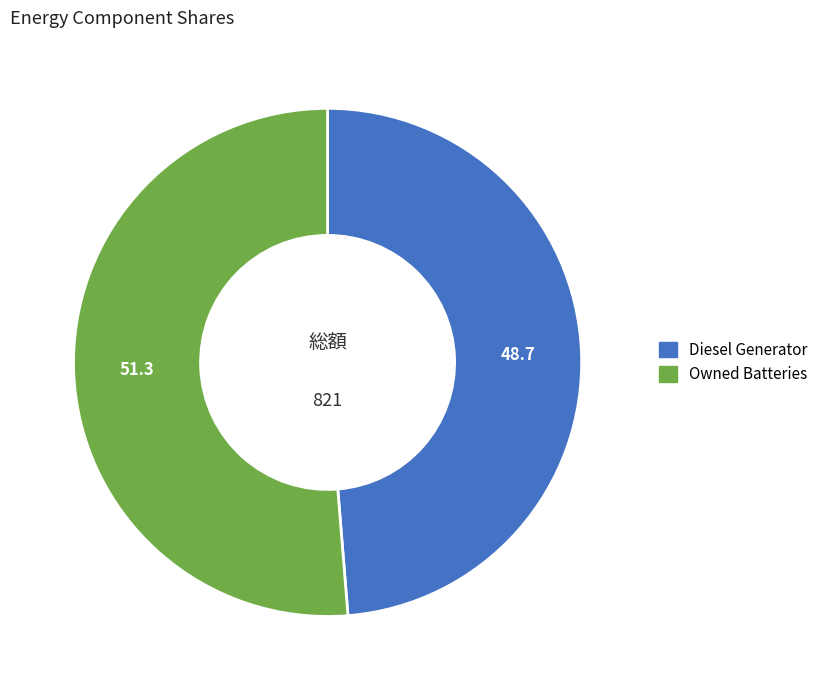

Is there a majority slice in this chart?

Yes